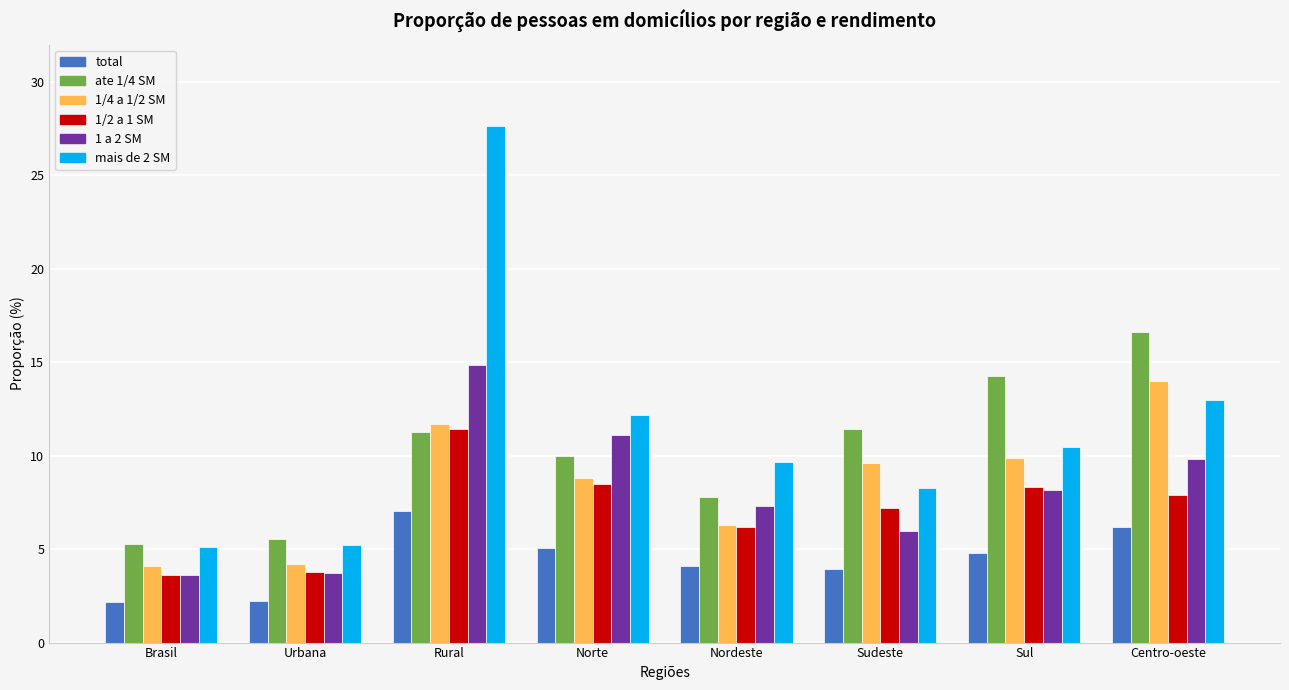

Is it true that ate 1/4 SM equals 6.6 at Rural?

False